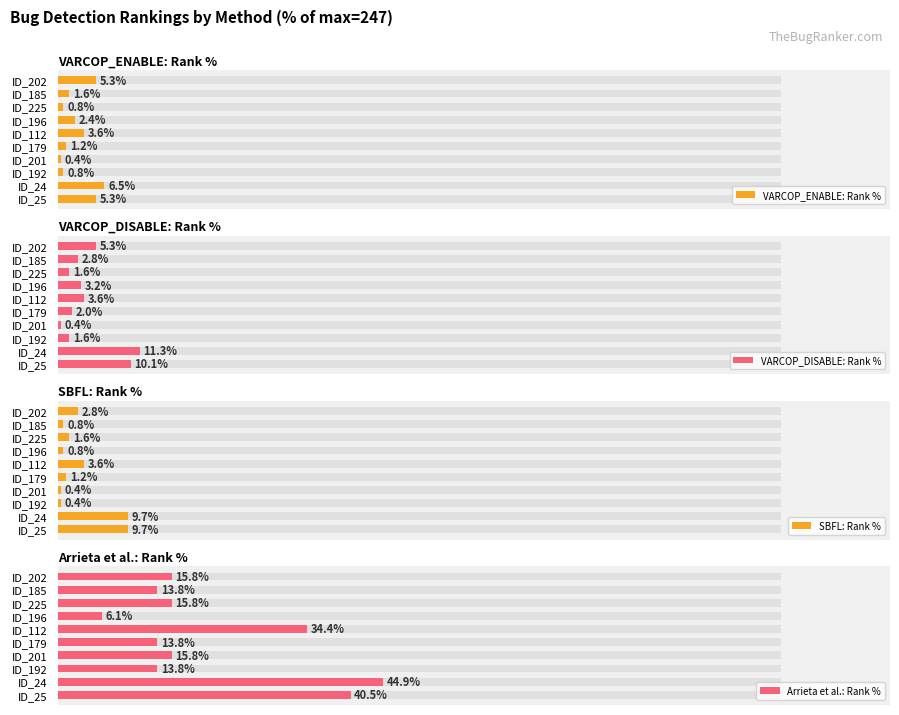

What is the lowest value of the SBFL: Rank % series?

0.4